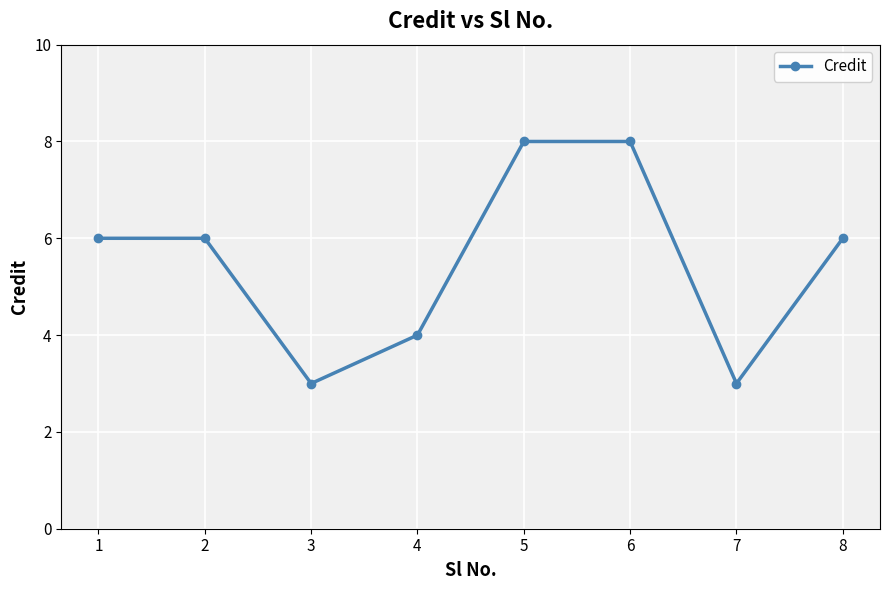

The chart shows a value of 11 at 6. True or false?

False